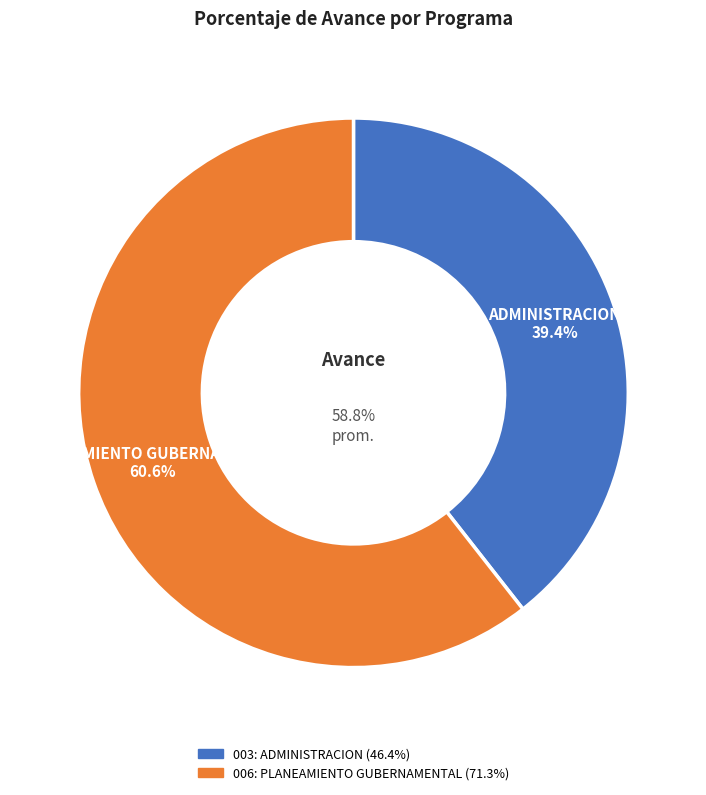

To the nearest percent, what is the difference between the largest and smallest slice percentages?

21%